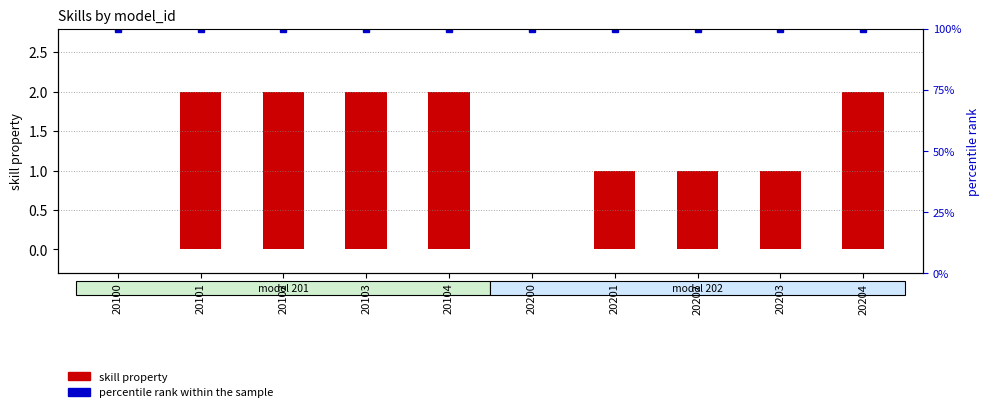

Reading right to left, transcribe all the data shown in this chart.

skill property: 2	1	1	1	0	2	2	2	2	0
percentile rank within the sample: 100	100	100	100	100	100	100	100	100	100